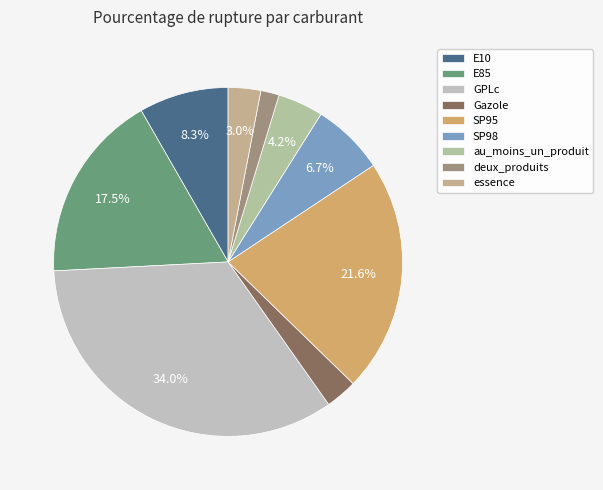

Is essence the majority of the pie?

No